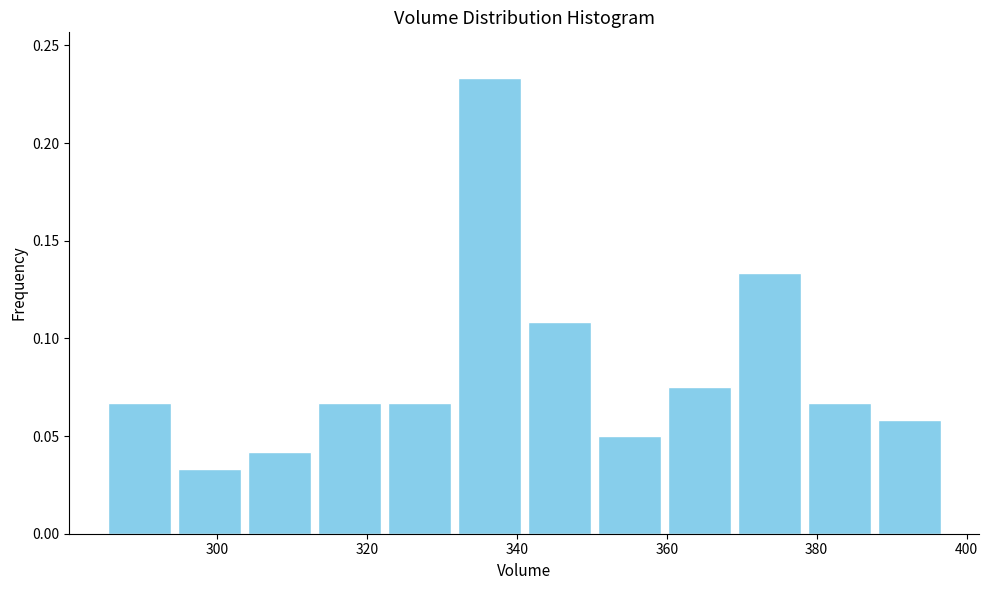

How tall is the bar that spans 388 to 398 on the x-axis? Neither the bar edges nor the heights are printed on the chart, so give them approximately, as read against the axes.

0.060